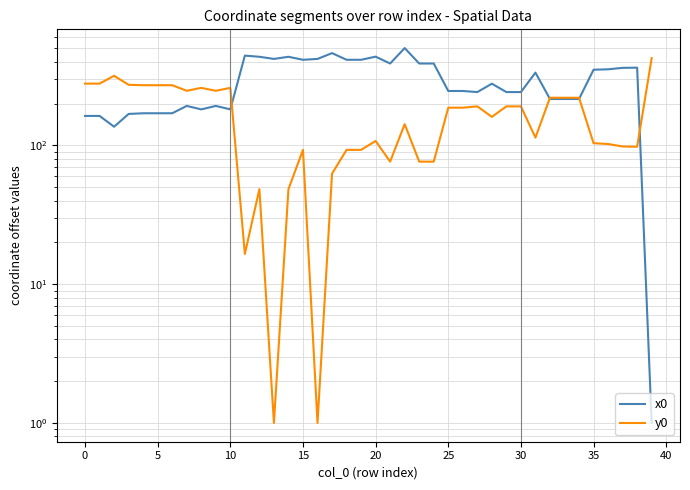

Which category has the highest value in the y0 series?

39